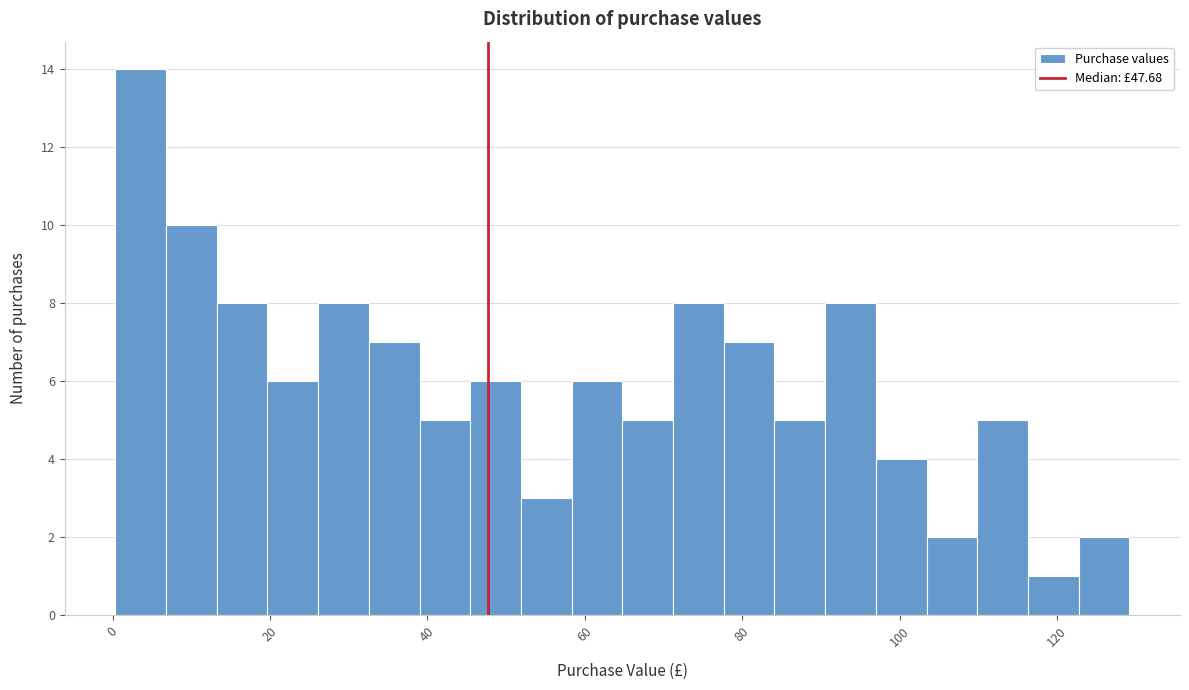

Read against the x-axis, roughly where is the centre of the tallest bar?

4